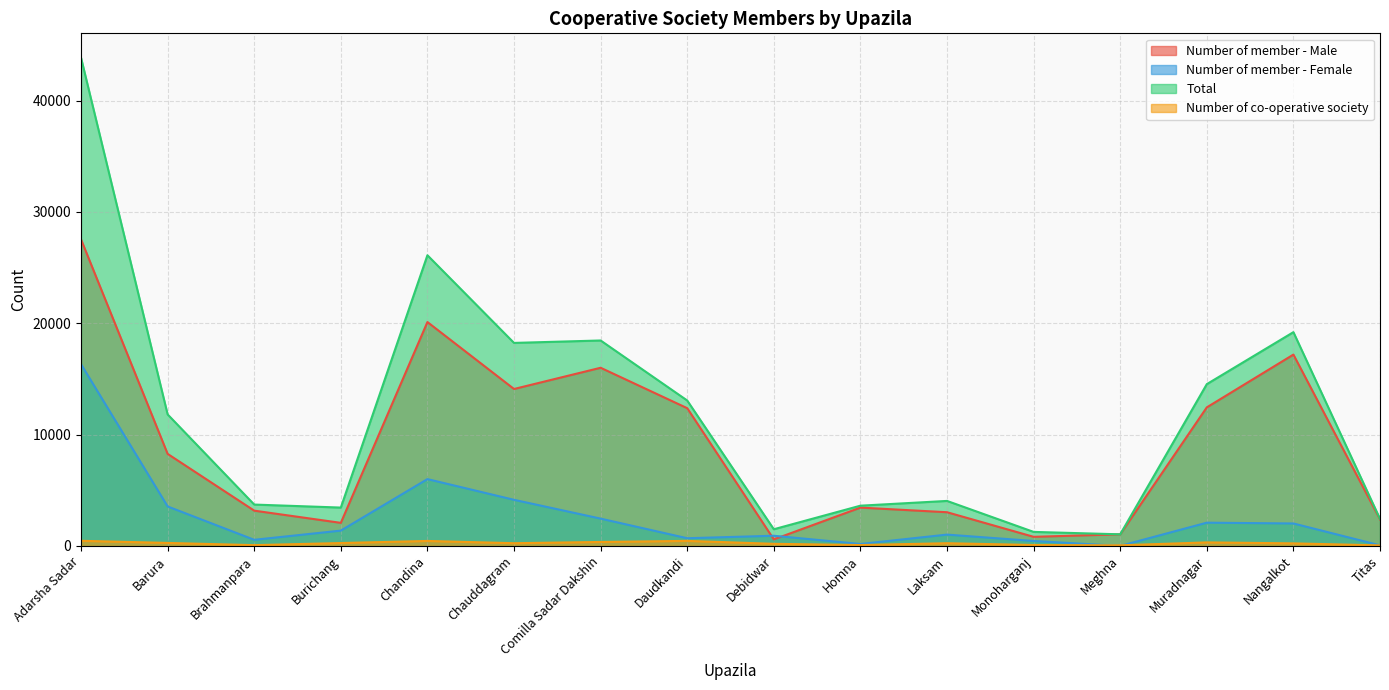

True or false: Number of co-operative society has a value of 242 at Laksam.

True